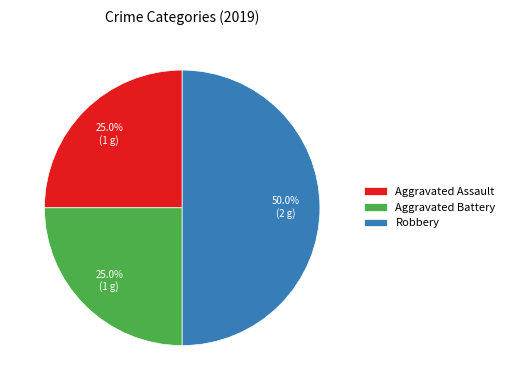

Is Aggravated Battery the majority of the pie?

No